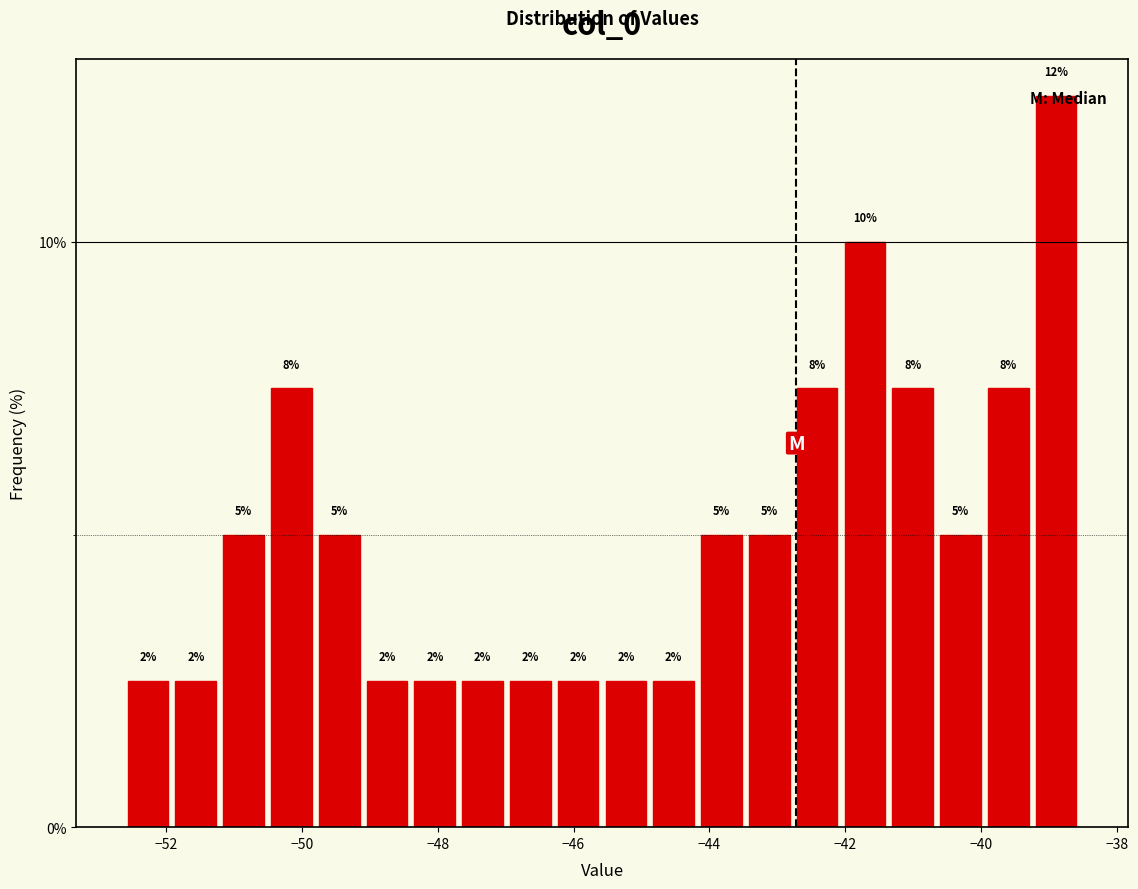

Read against the x-axis, roughly where is the centre of the tallest bar?

-38.8